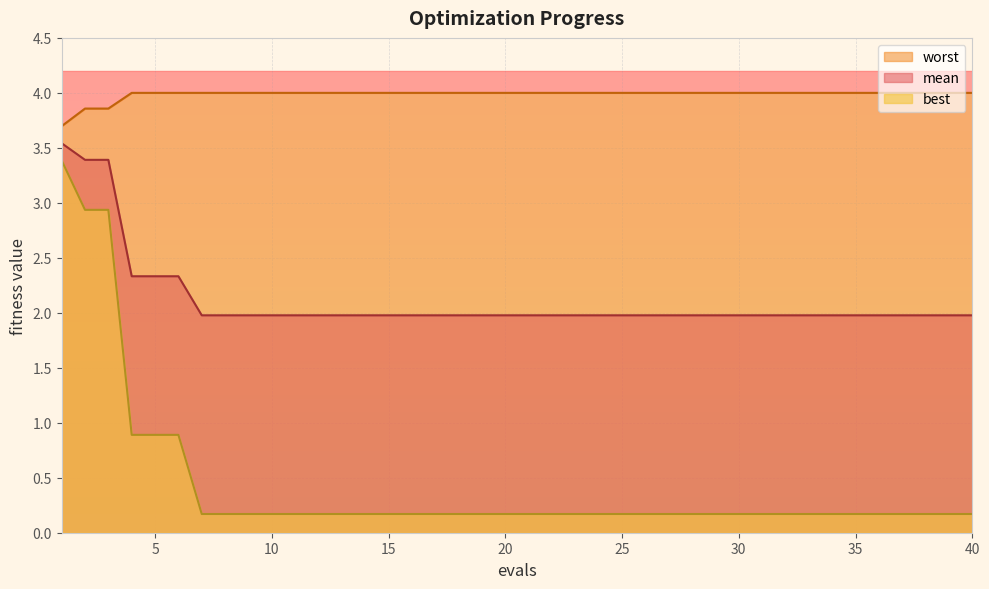

True or false: worst and best intersect in this chart.

False